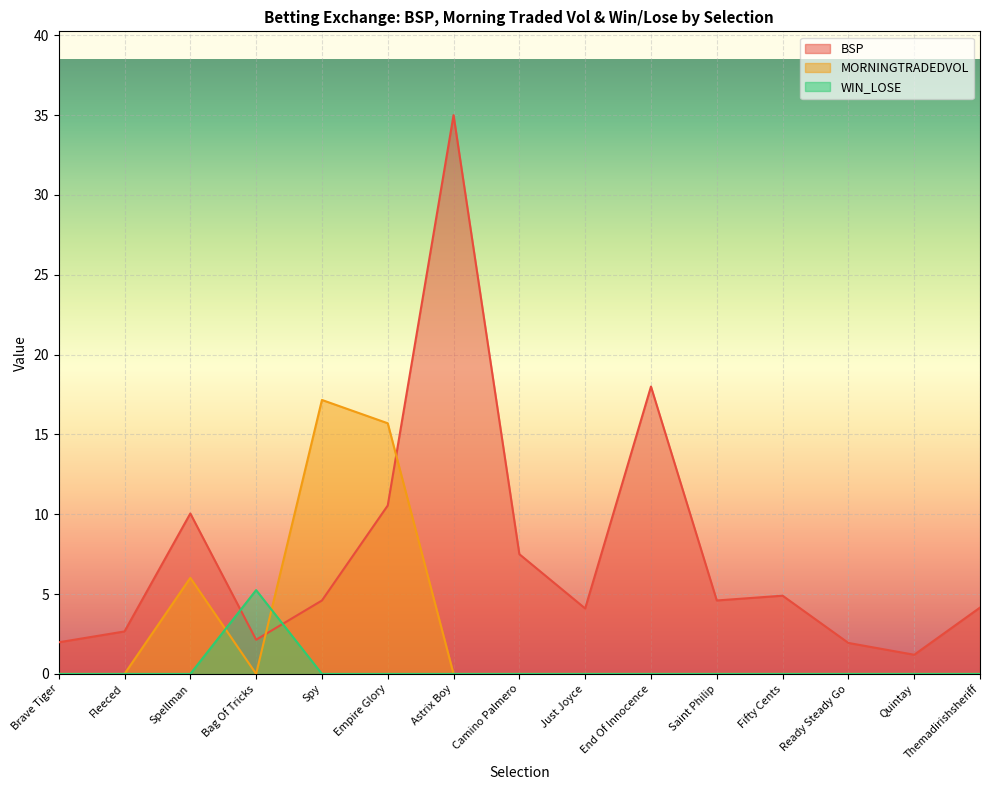

What are all the series names shown in the legend?

BSP, MORNINGTRADEDVOL, WIN_LOSE